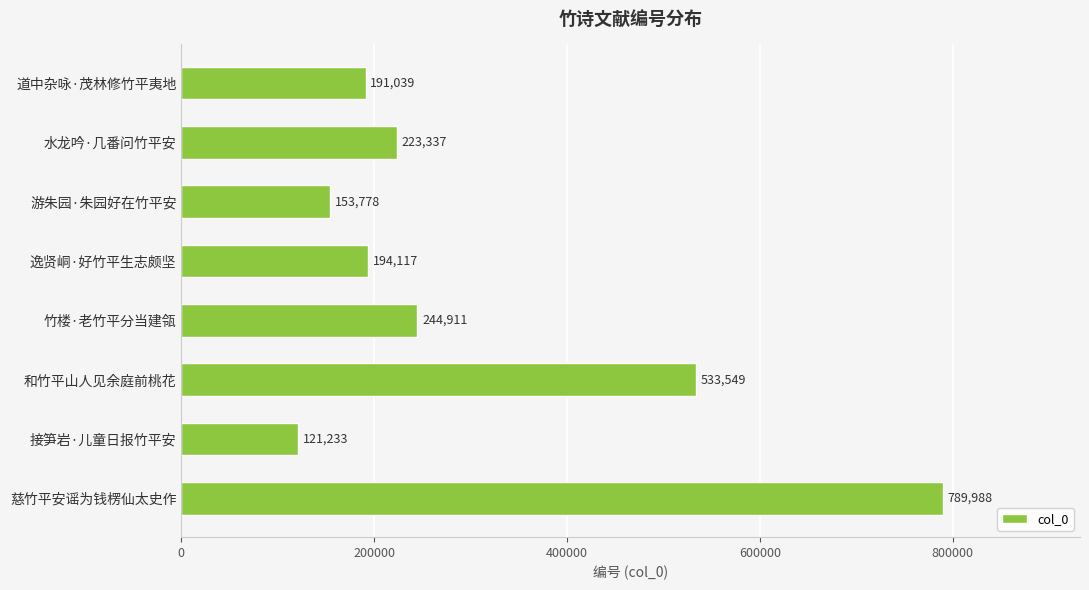

What value does the data have at 水龙吟·几番问竹平安, to the nearest 10?

223340